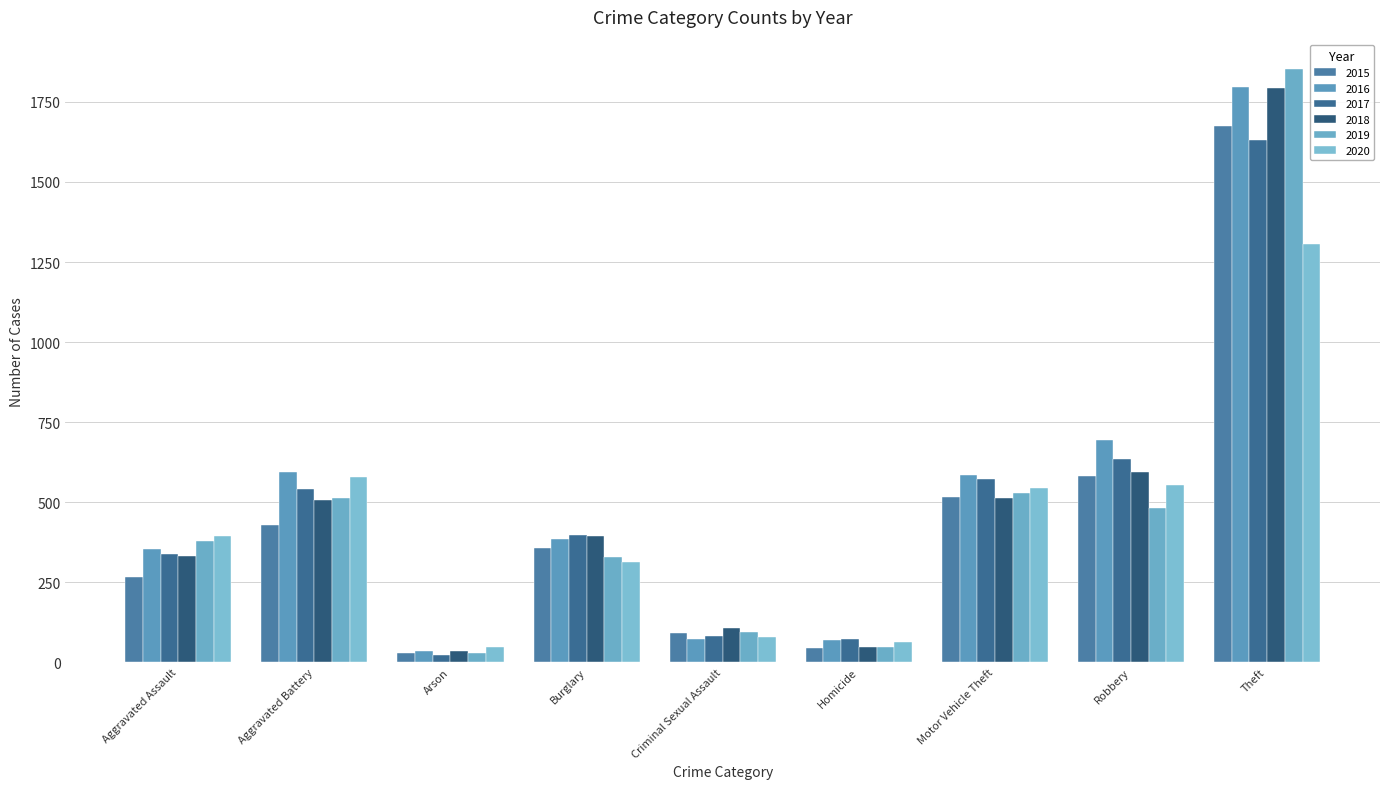

Are the bars grouped side by side (vs. stacked)?

Yes